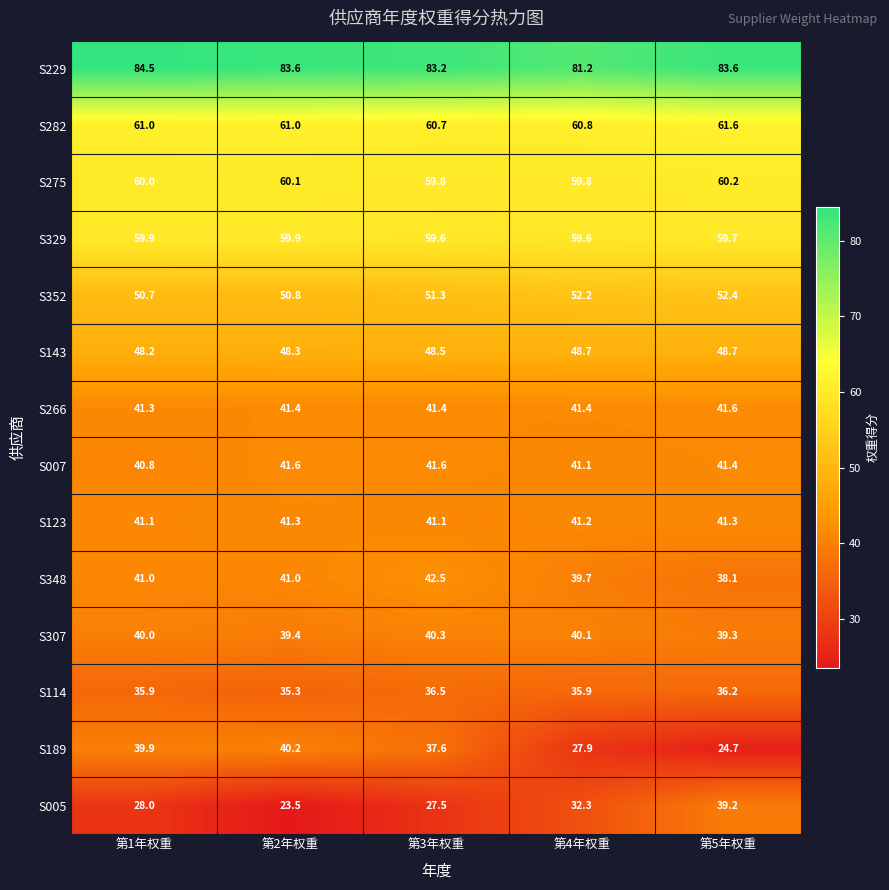

What is the sum of all S352 values?

257.4